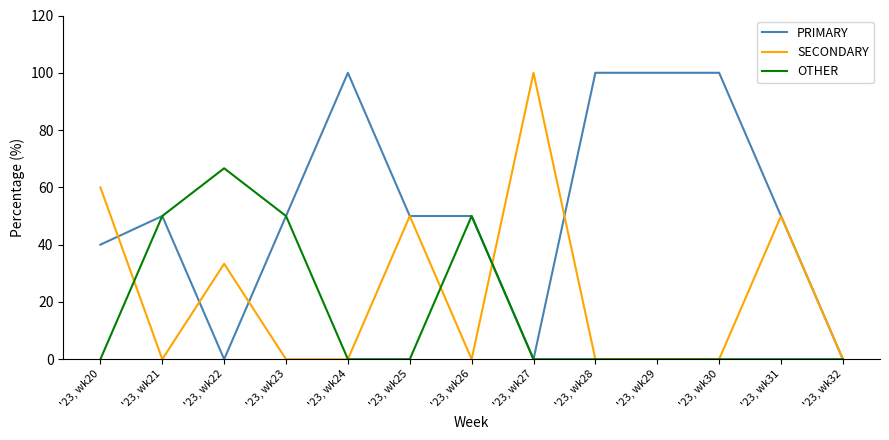

Which series has the largest total across all categories?

PRIMARY